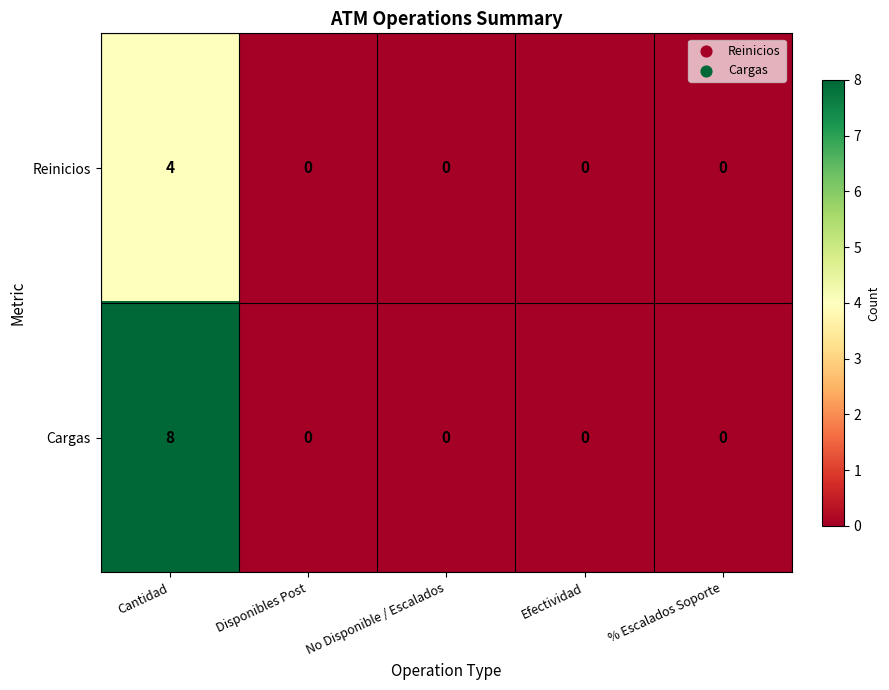

Rank the series by their average value, from lowest to highest.

Reinicios, Cargas